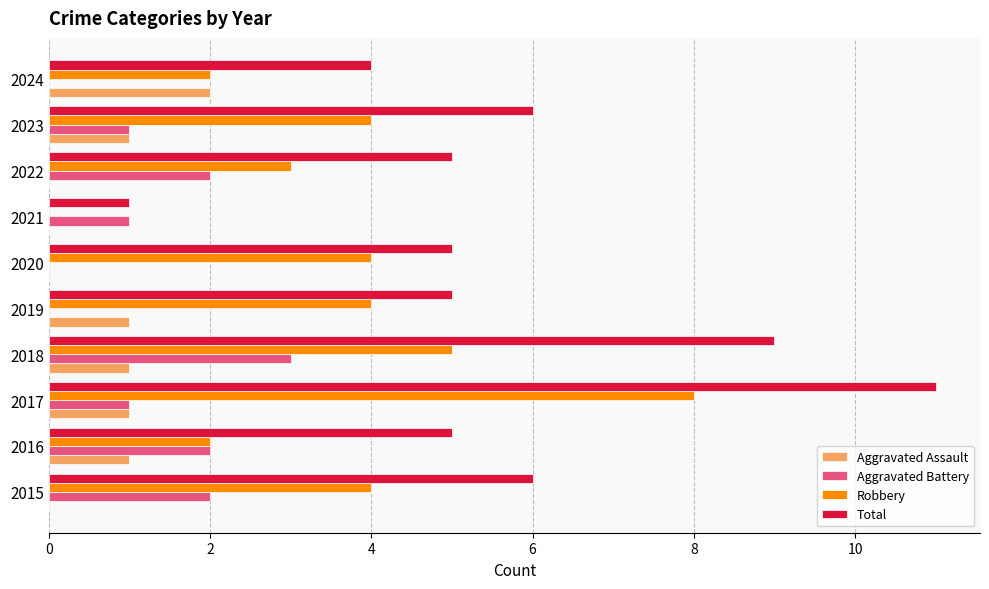

Which category has the highest value across all series?

2017